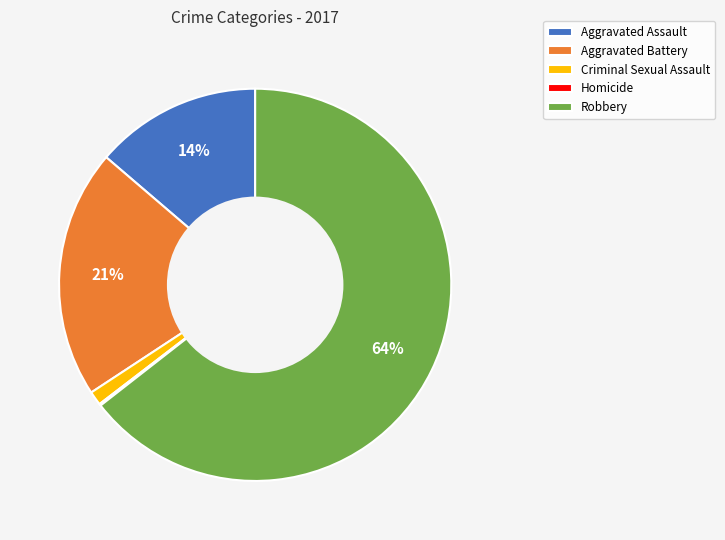

What is the largest slice in the pie chart?

Robbery